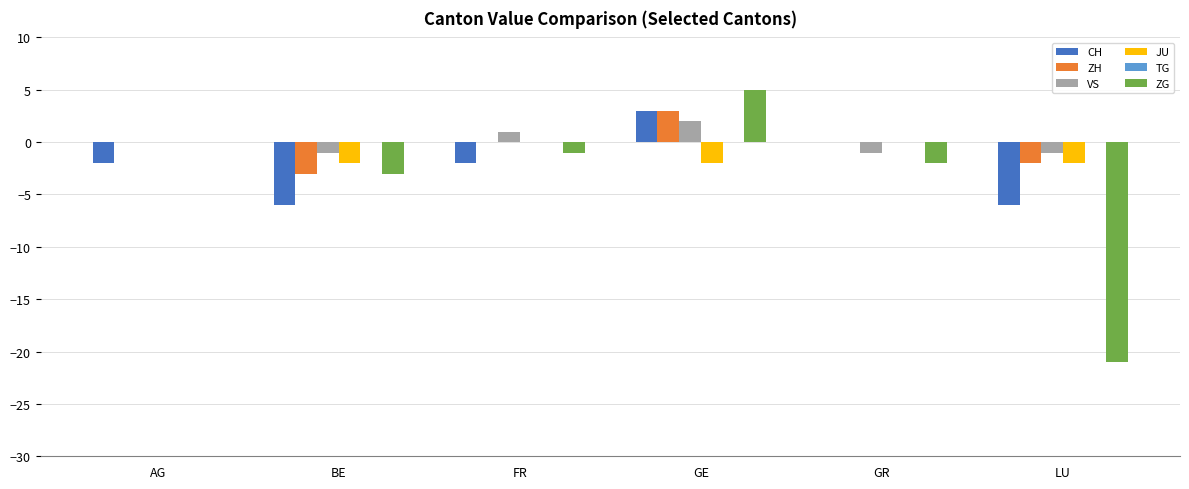

At which category is the sum across all series the highest?

GE